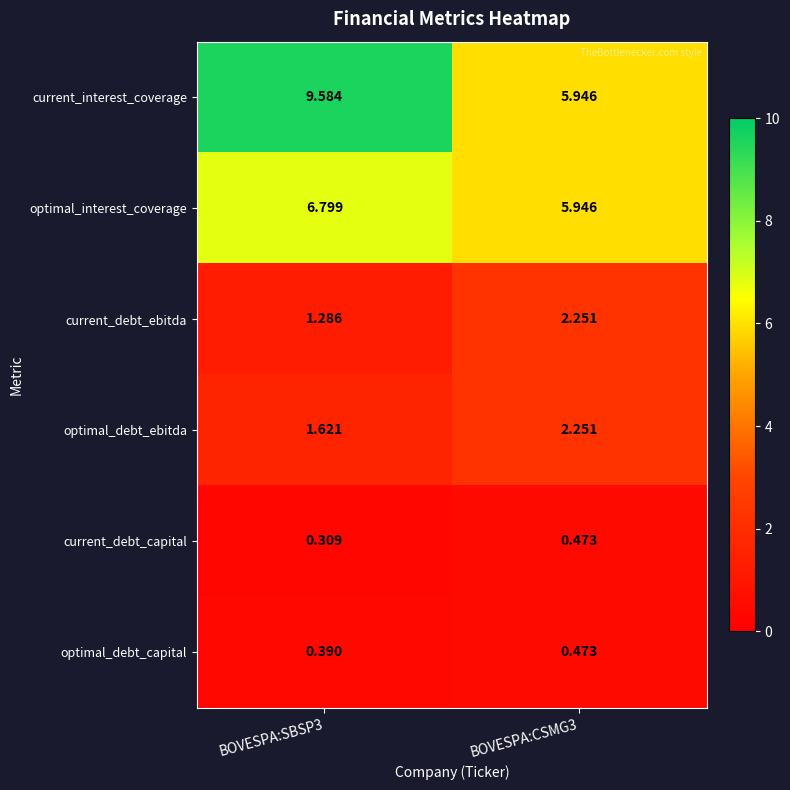

Which series has the largest range (max minus min)?

current_interest_coverage